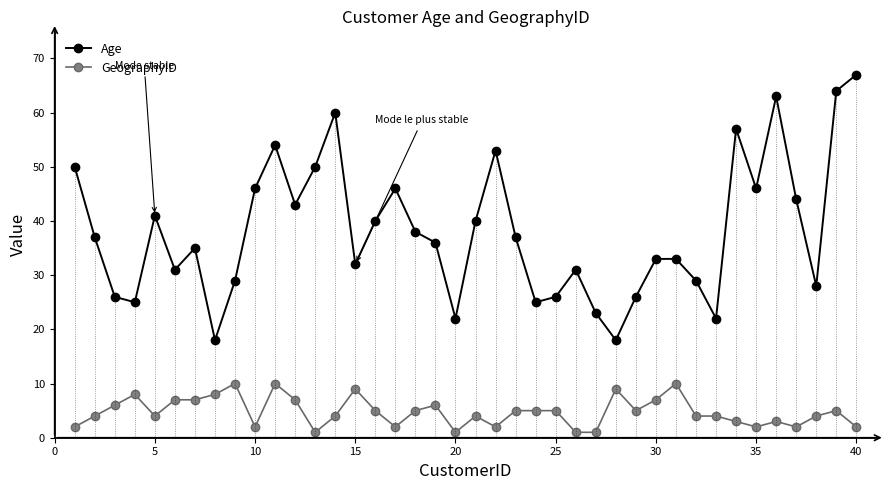

True or false: Age has more than 1 interior local peaks.

True